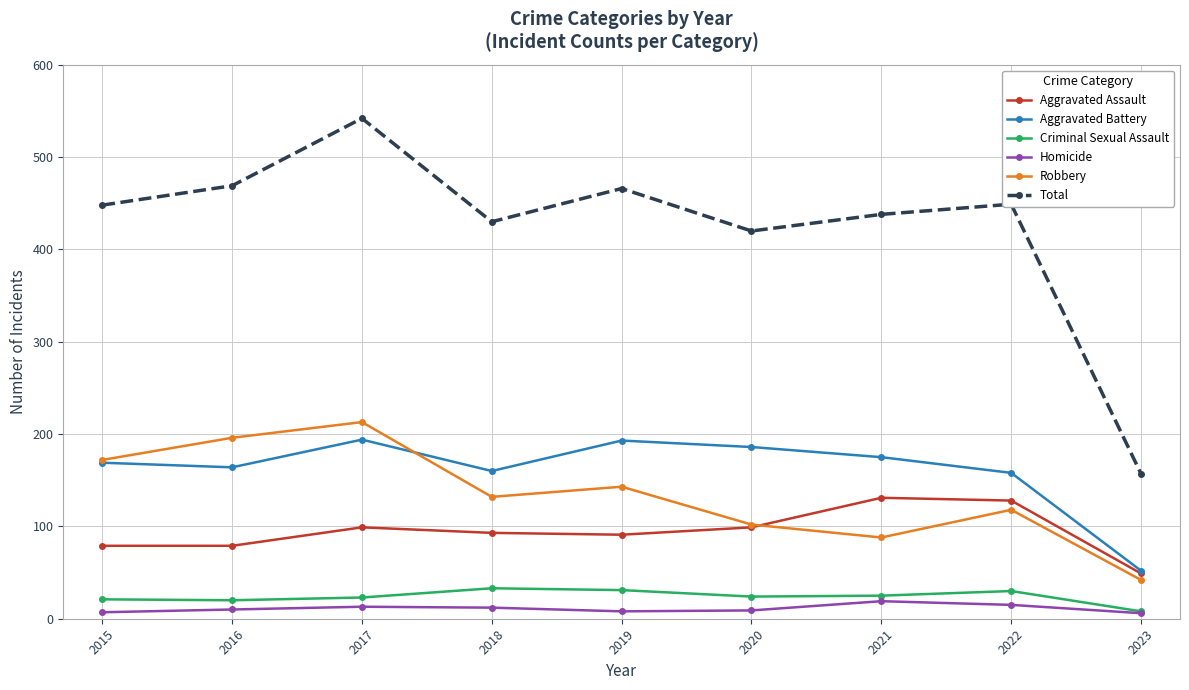

Where does the Robbery series first go above 132?

2015